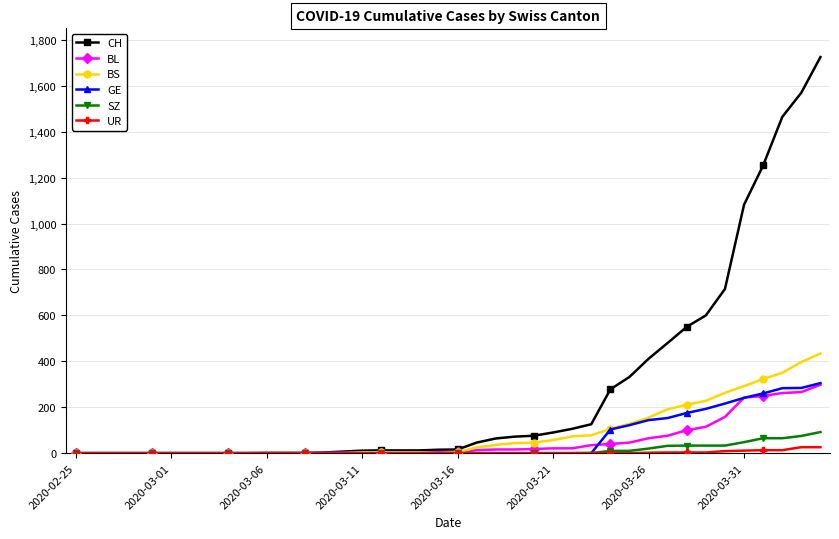

Does the chart have visible grid lines?

Yes